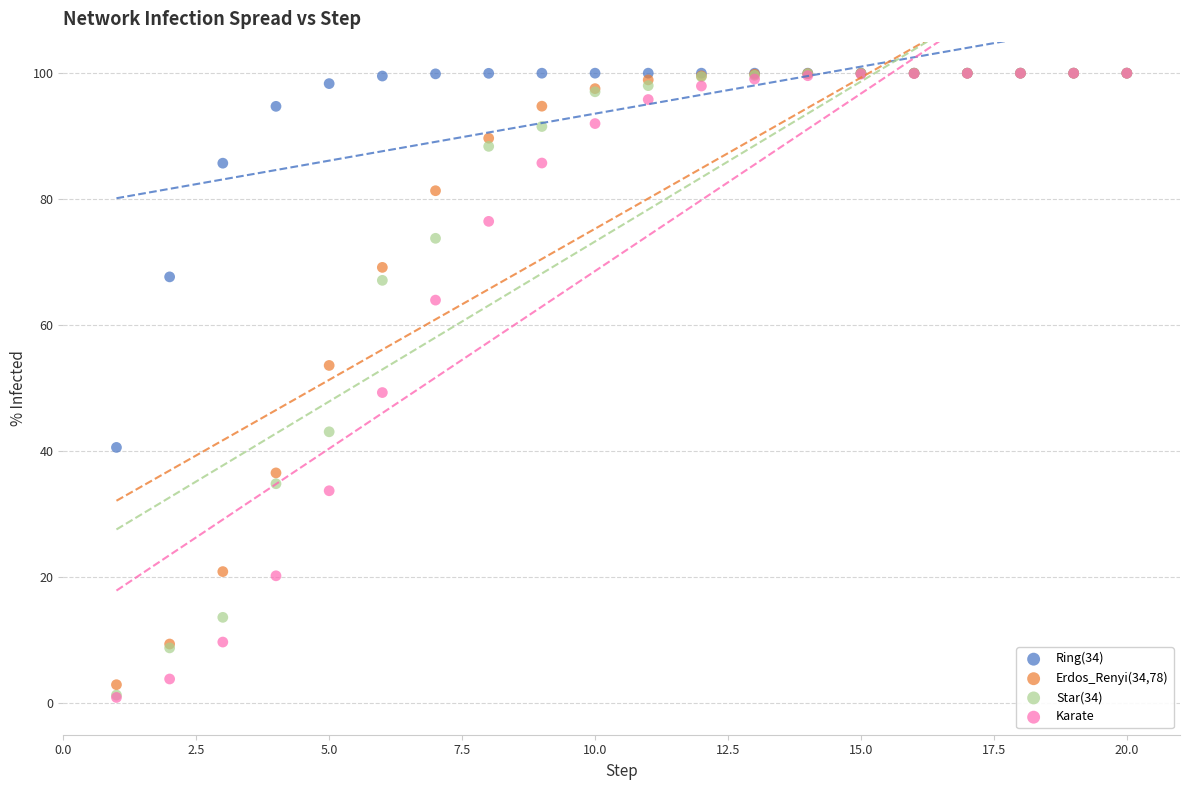

What are all the series names shown in the legend?

Ring(34), Erdos_Renyi(34,78), Star(34), Karate